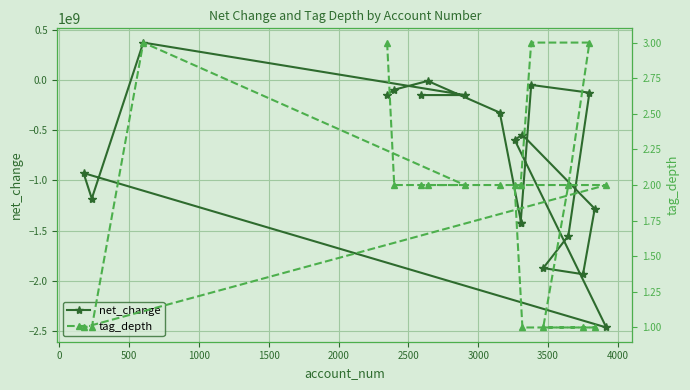

Which series ends up on top after the final intersection of tag_depth and net_change?

tag_depth